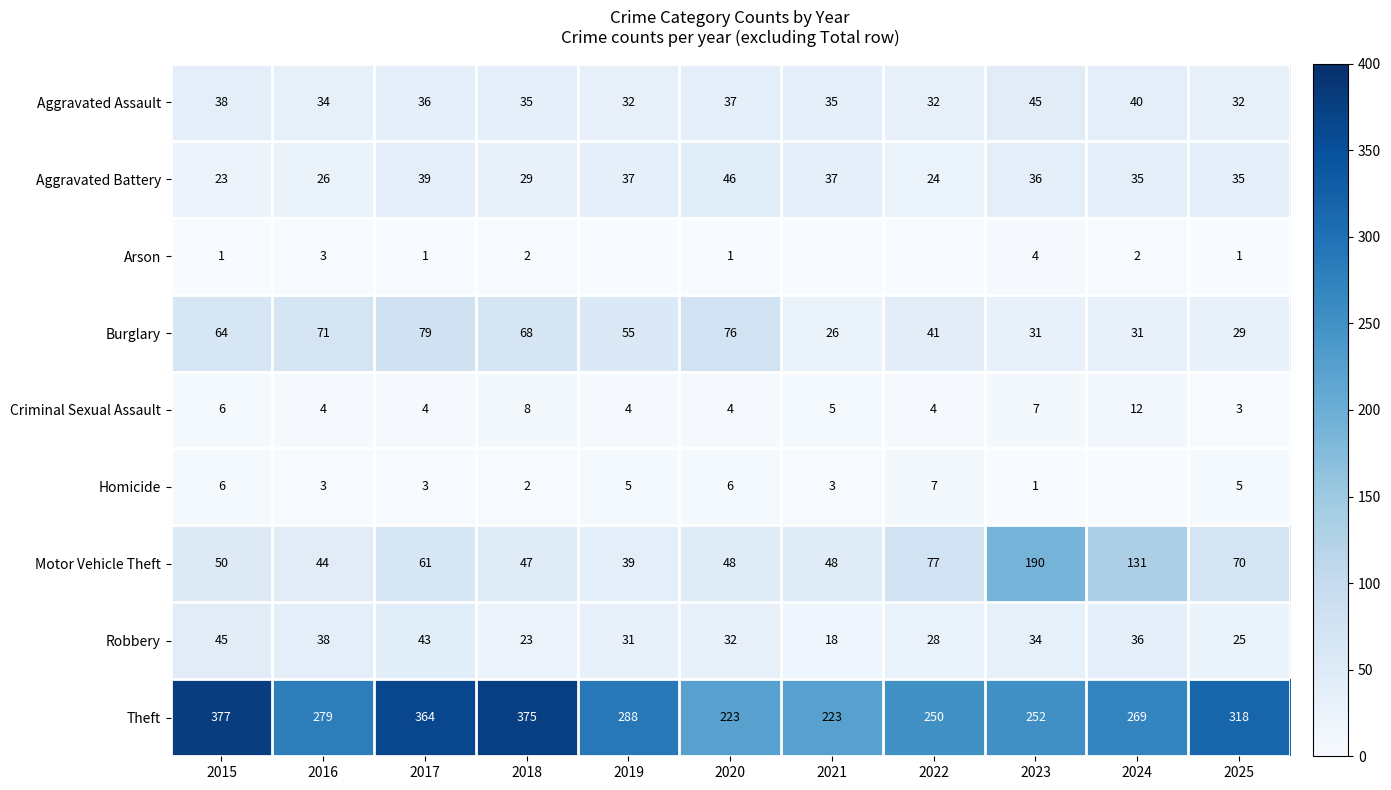

At how many categories does at least one series exceed 276?

6